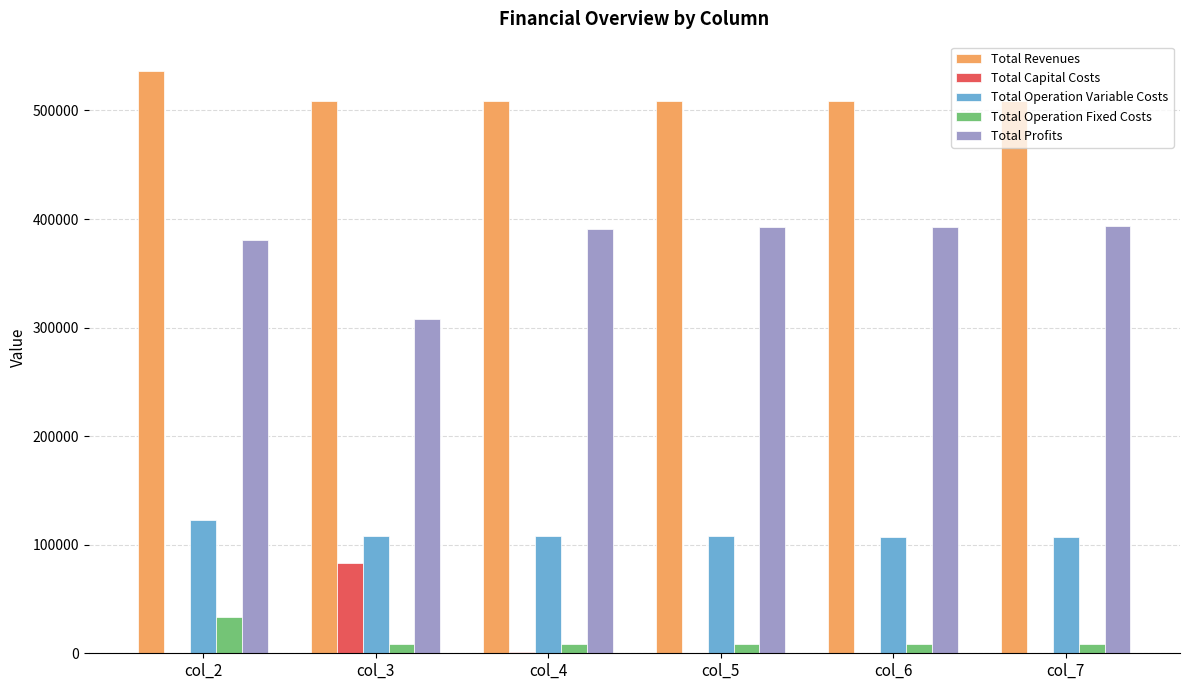

What is the maximum value for Total Profits?

393369.8